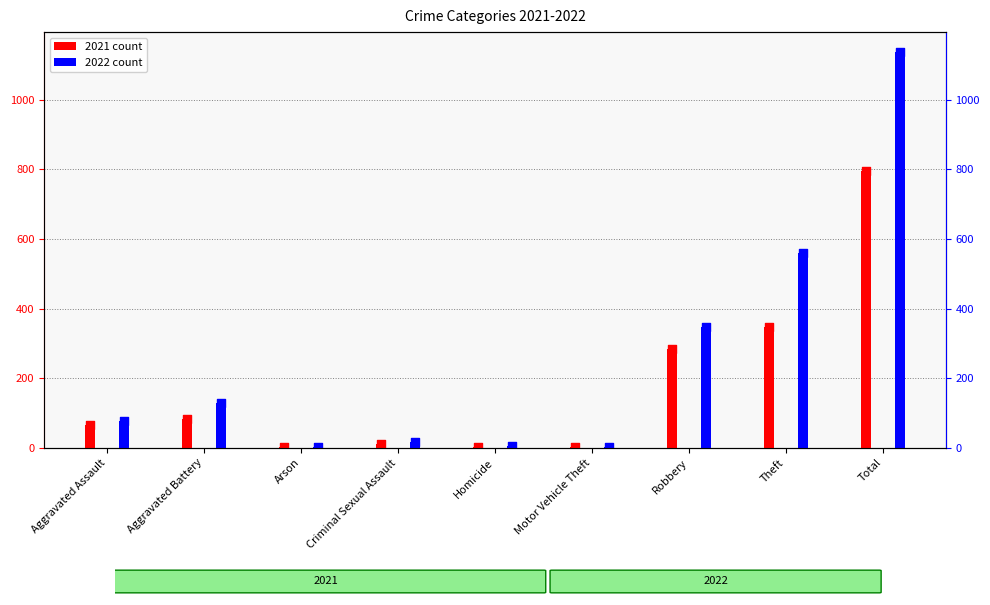

At which category is the sum across all series the highest?

Total